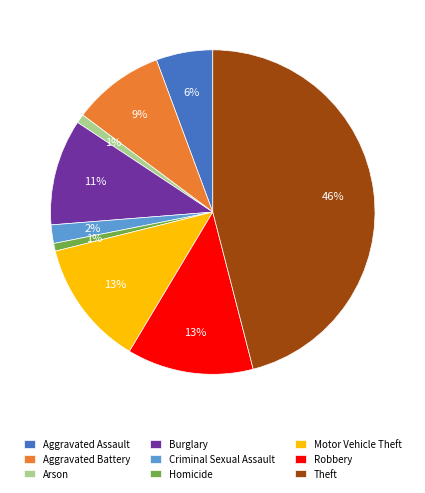

What percentage is the Criminal Sexual Assault slice, to the nearest percent?

2%